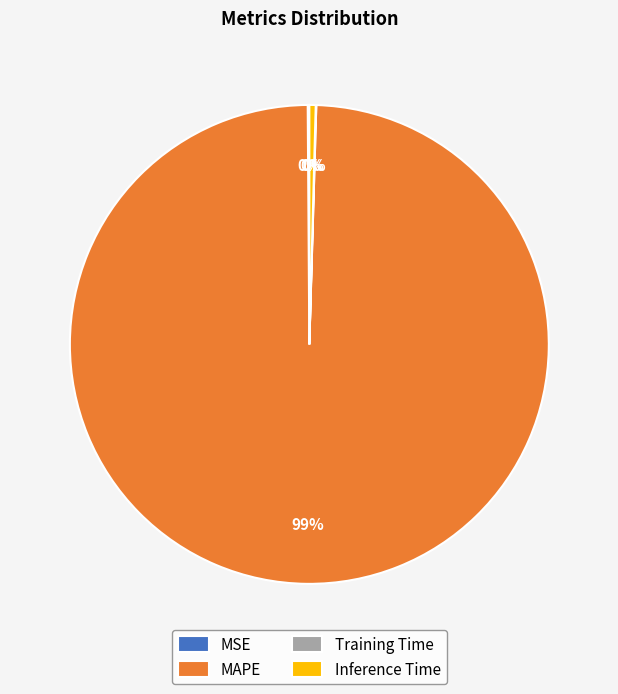

The Inference Time slice represents 0% of the pie. True or false?

True